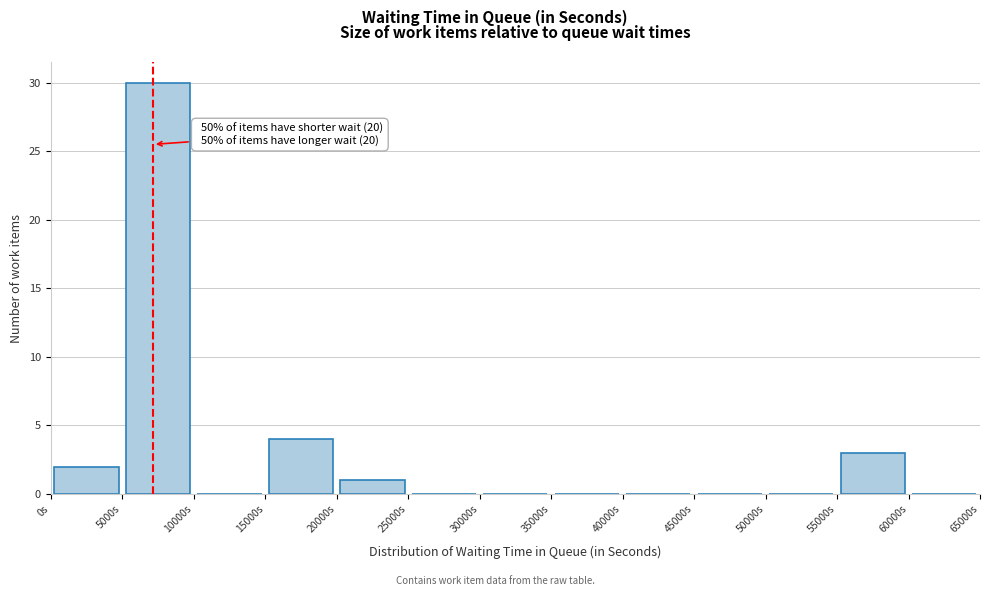

Which range on the x-axis has the tallest bar?

5000 to 10000